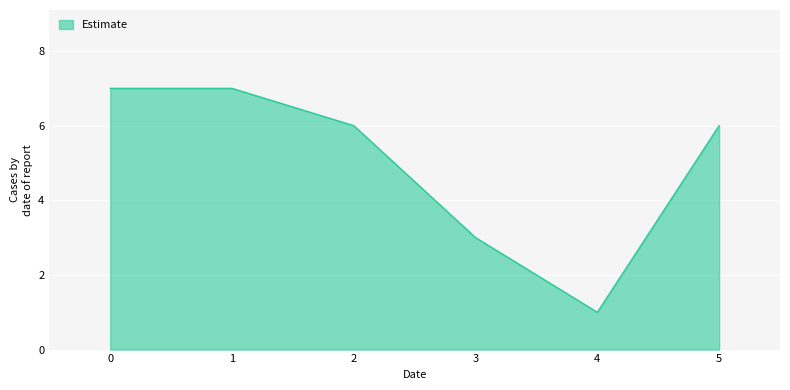

Which category has the lowest value across all series?

4